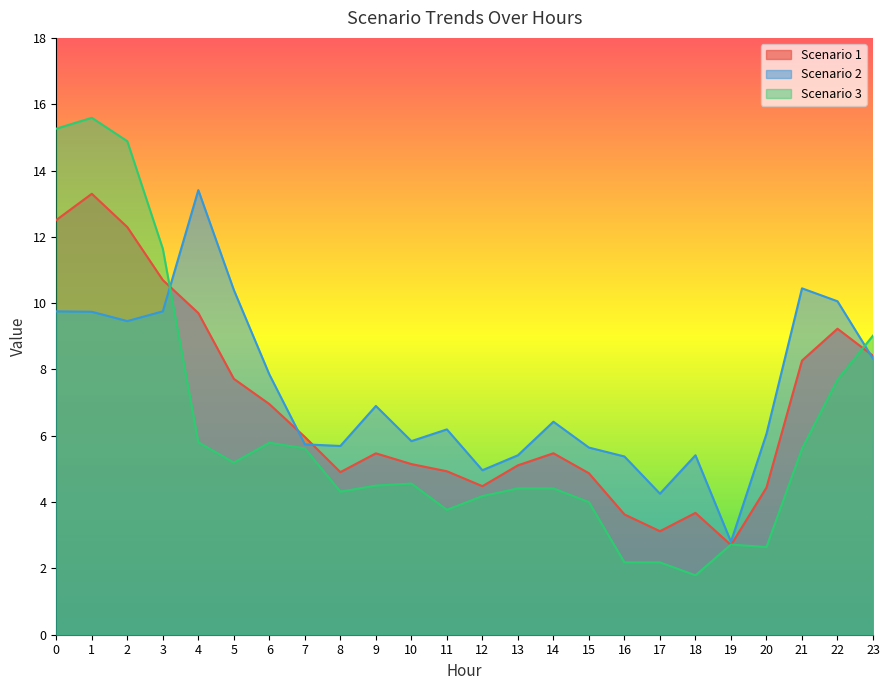

What is the difference between the maximum and minimum values in the Scenario 2 series?

10.6